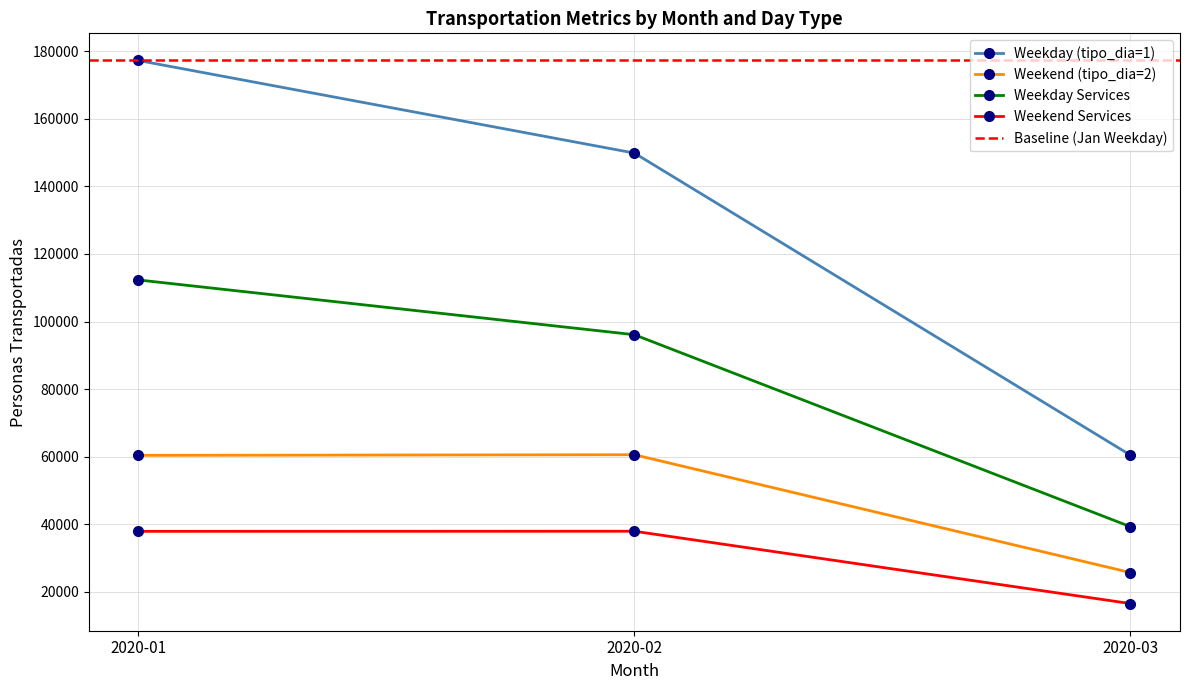

Which series has the widest spread of values?

Weekday (tipo_dia=1)